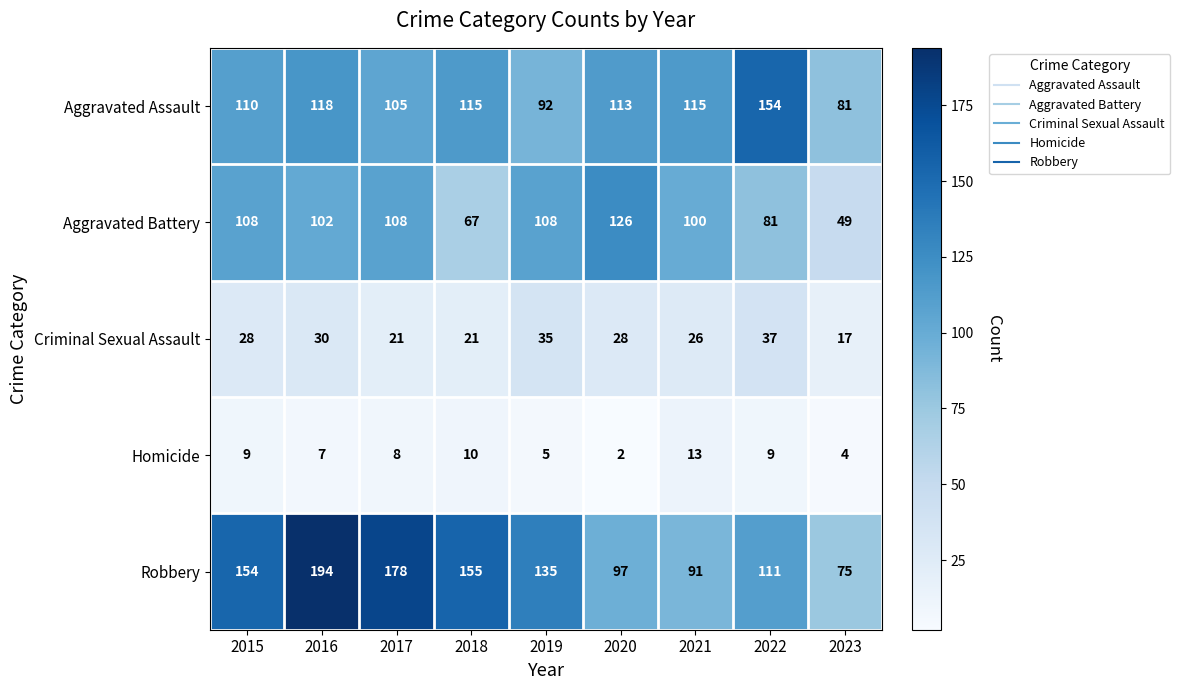

Rank the series at 2018 from highest to lowest value.

Robbery, Aggravated Assault, Aggravated Battery, Criminal Sexual Assault, Homicide